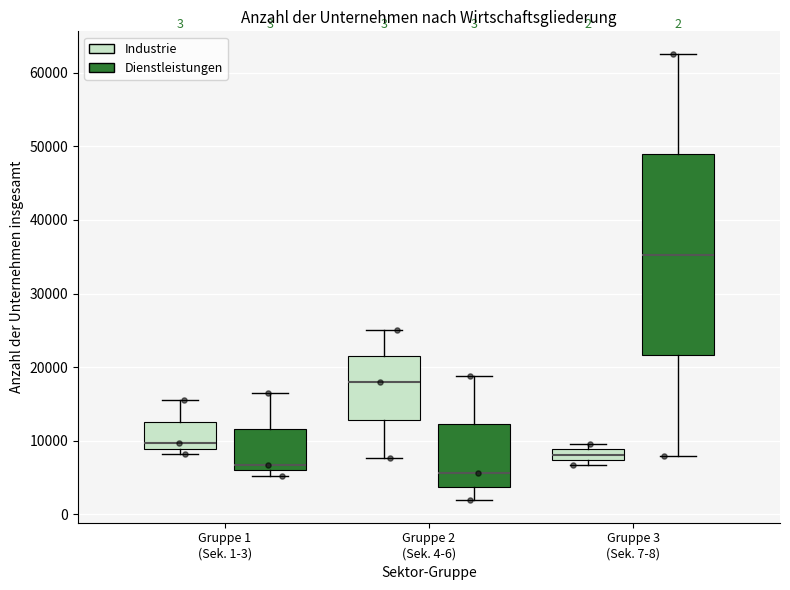

Which box's median line is the lowest?

Gruppe 2 (Sek. 4-6) (Dienstleistungen)